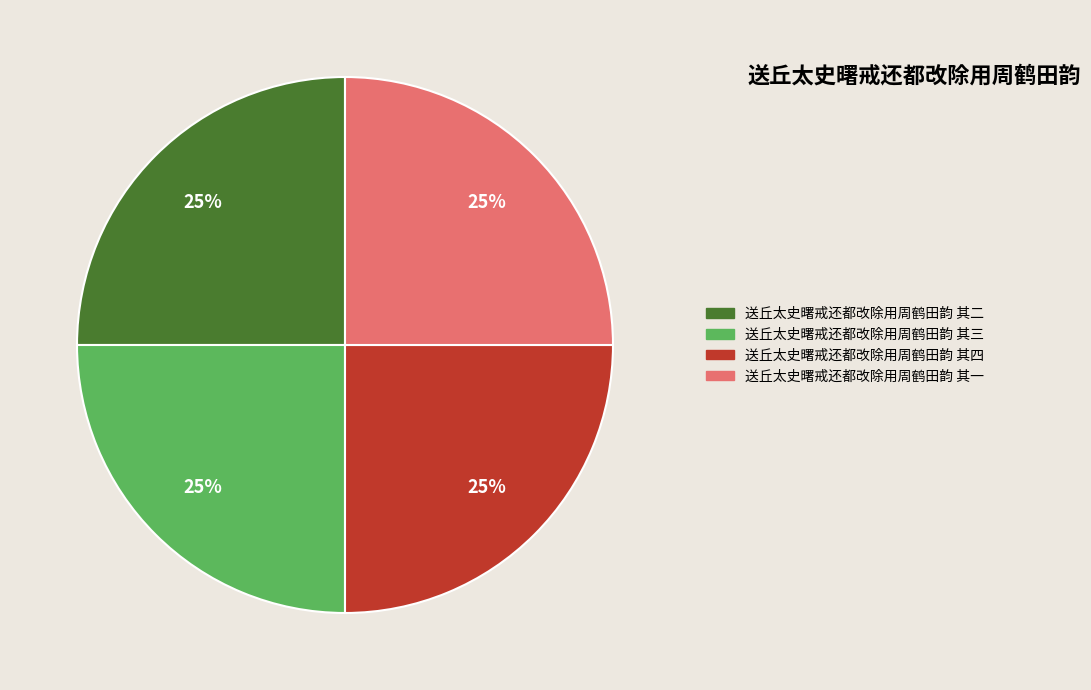

Is it true that 送丘太史曙戒还都改除用周鹤田韵 其一 is 32% of the pie?

False